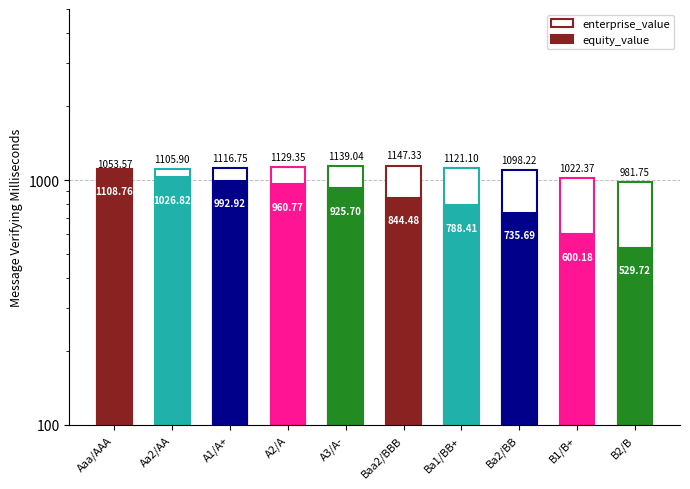

Which category has the highest value across all series?

Baa2/BBB